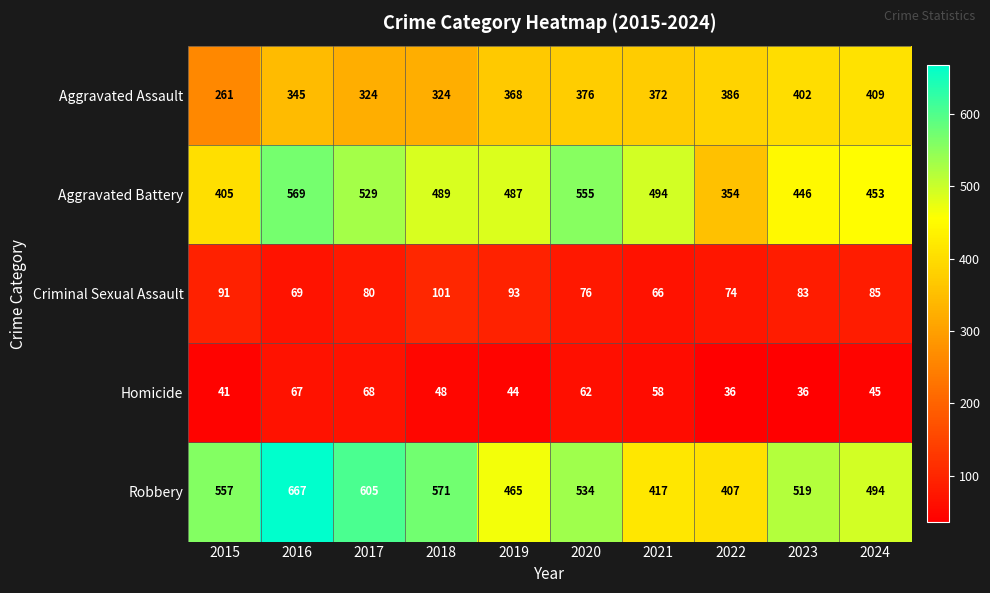

Count the number of categories in the chart.

10